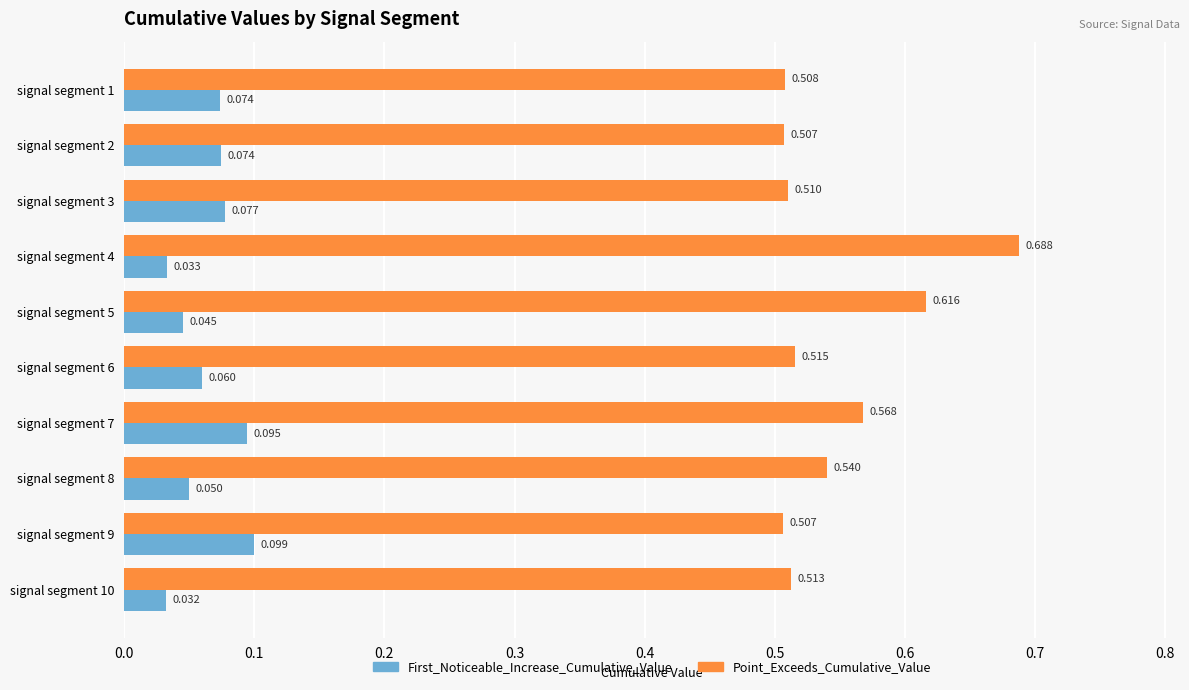

Which series has the largest total across all categories?

Point_Exceeds_Cumulative_Value